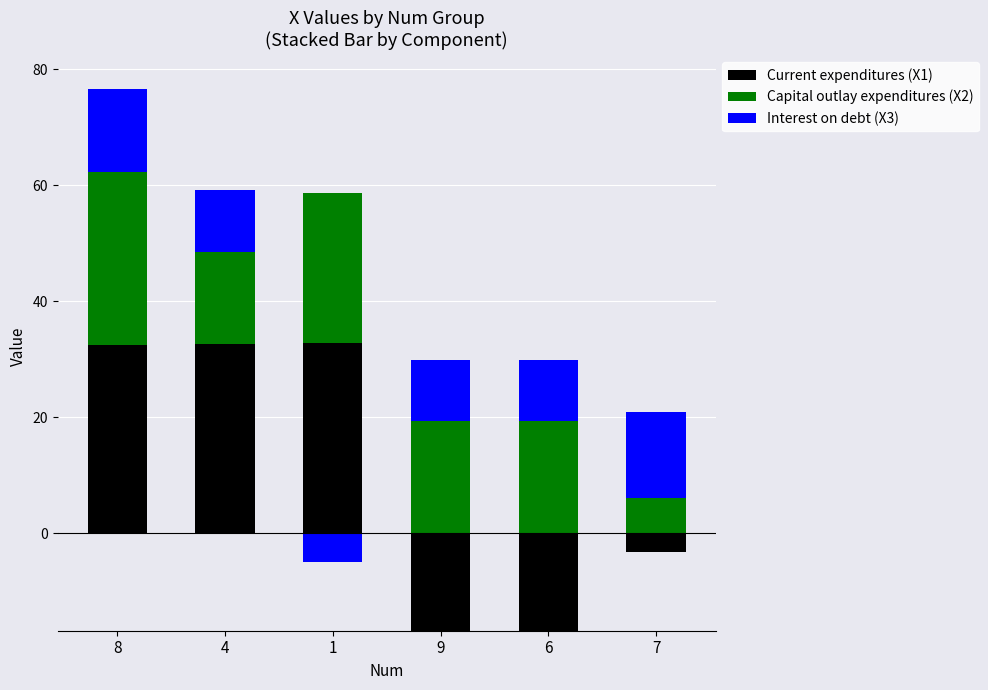

List the series in order of their peak value, highest first.

Current expenditures (X1), Capital outlay expenditures (X2), Interest on debt (X3)